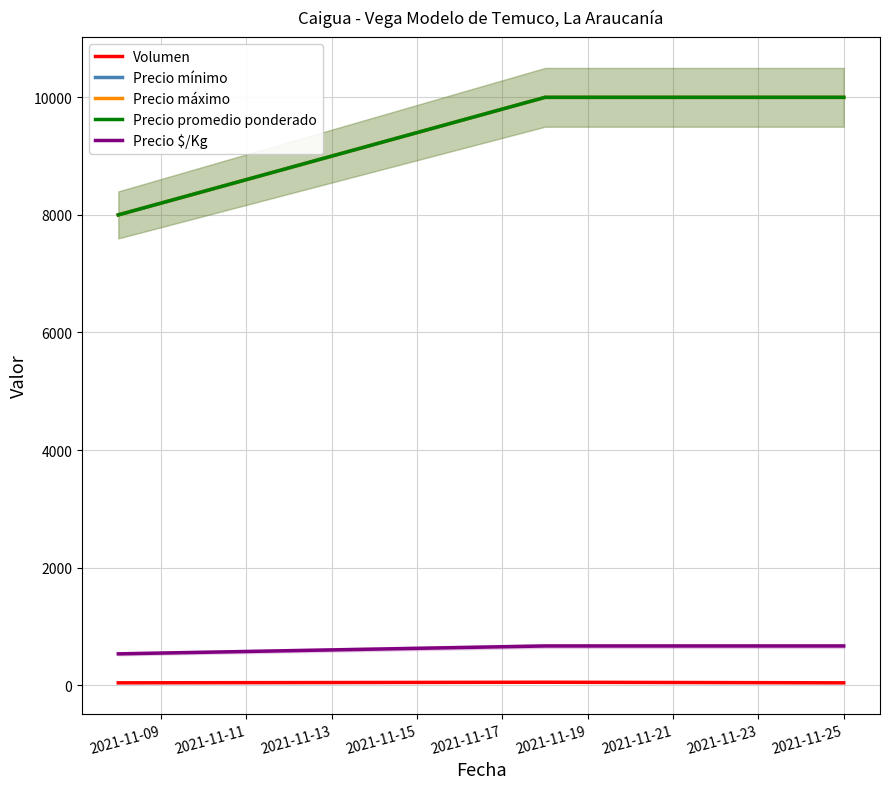

Which series has the widest spread of values?

Precio mínimo